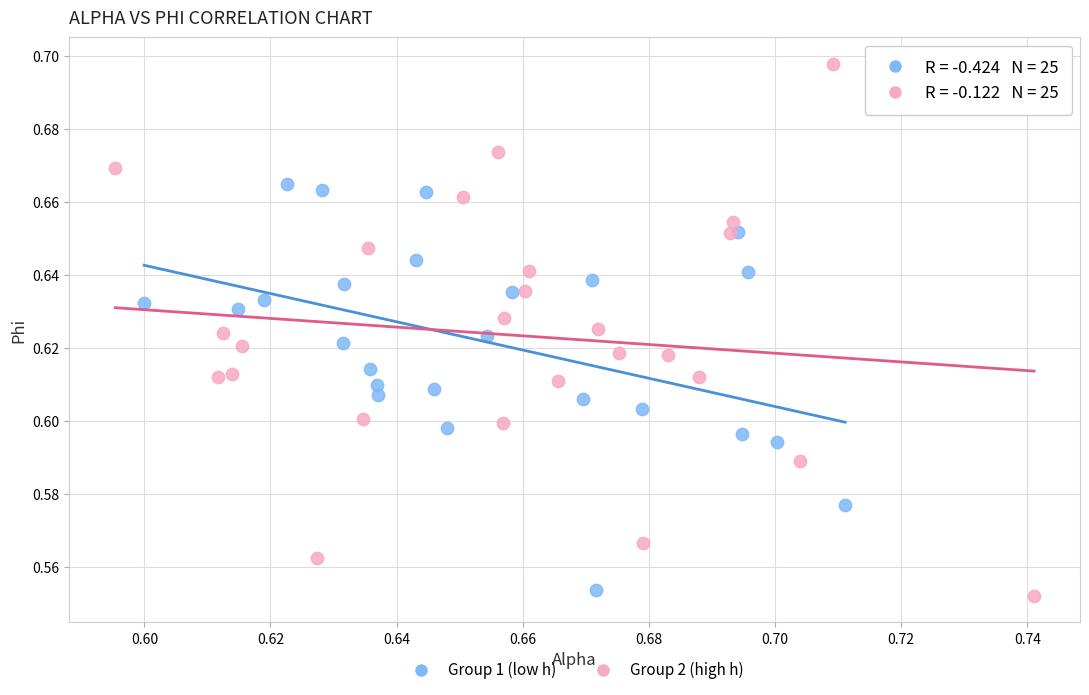

What are all the series names shown in the legend?

Group 1 (low h), Group 2 (high h)